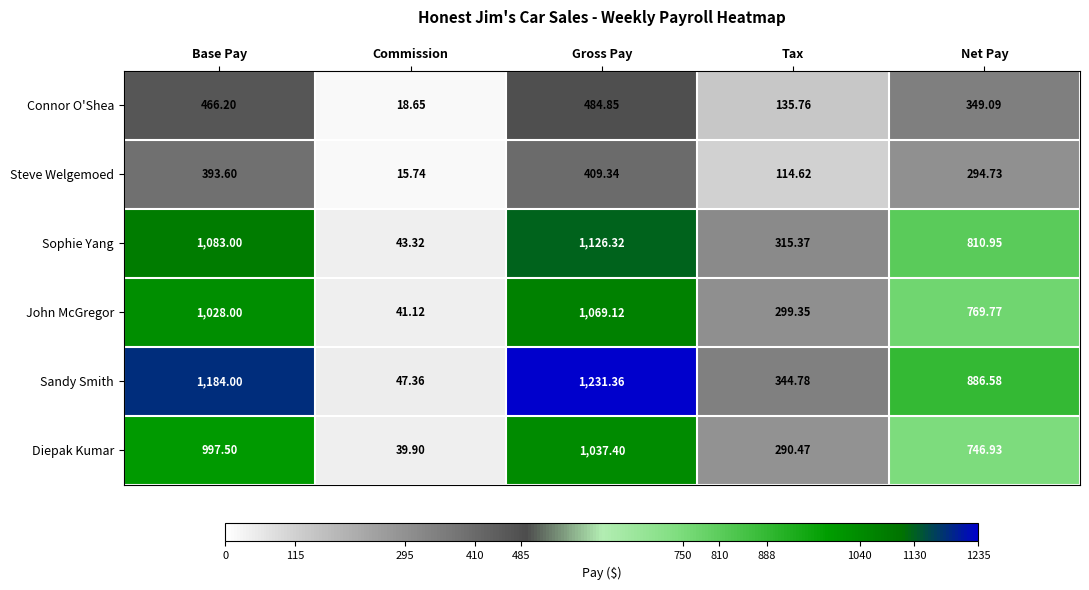

At which label does Diepak Kumar reach its peak?

Gross Pay